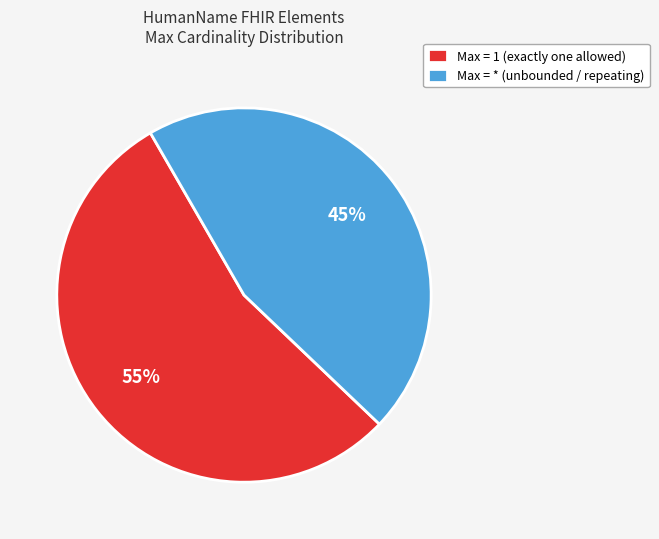

How many segments does this pie chart have?

2